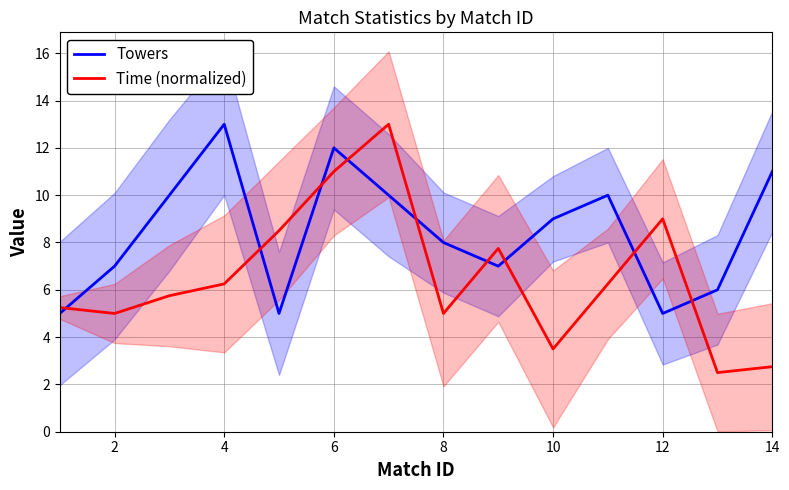

How many data points in Towers are less than 9?

7